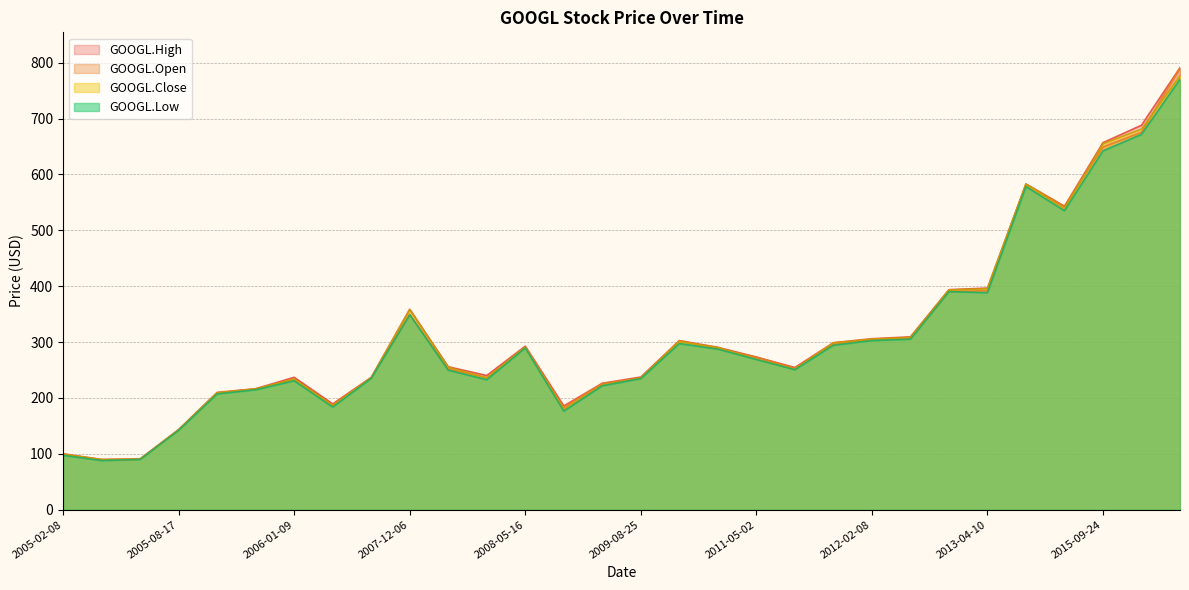

Where does the GOOGL.Open series first go above 273?

2007-12-06